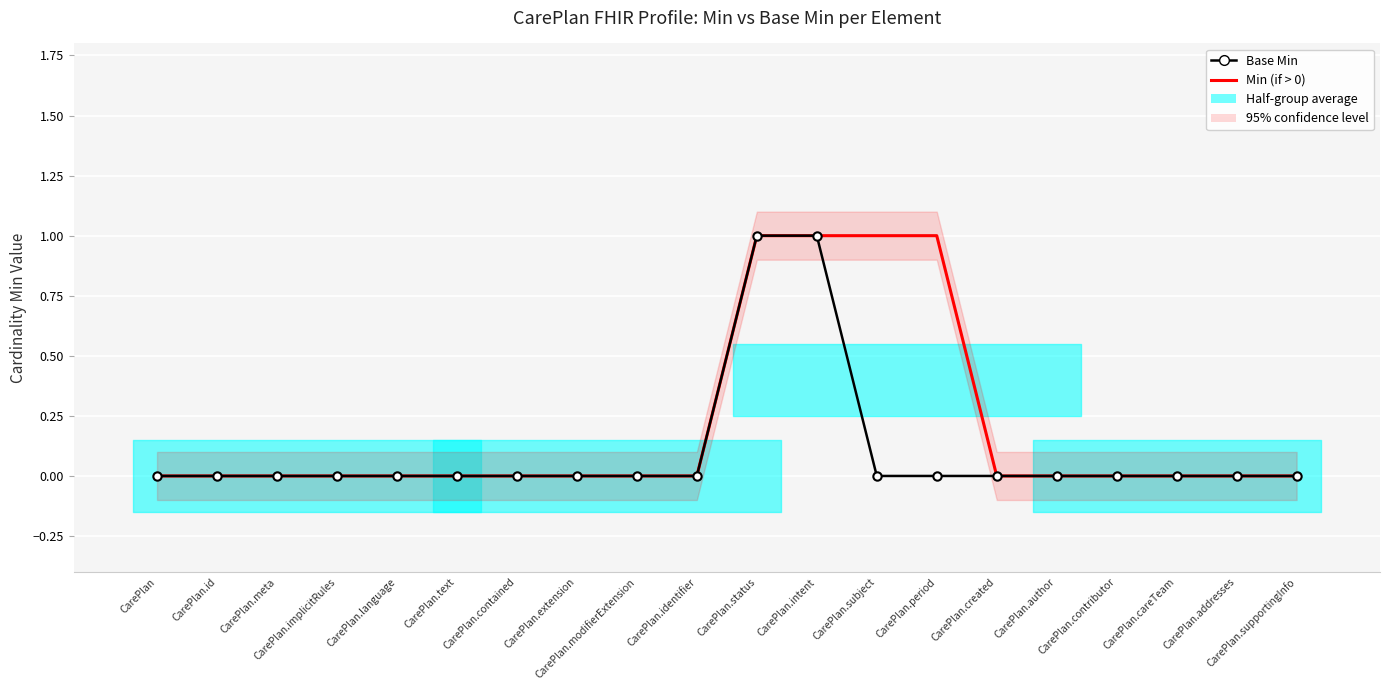

What is the label of the 2nd point from the left?

CarePlan.id